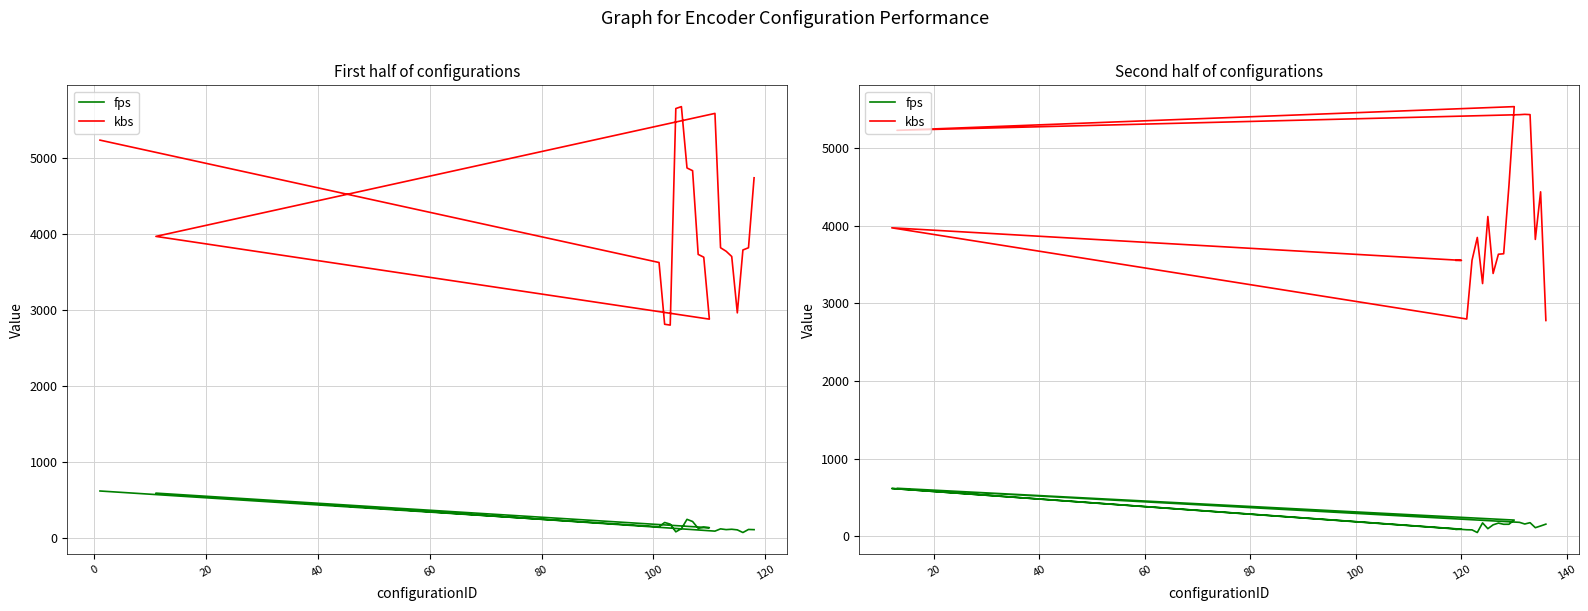

How many series are shown in this chart?

2